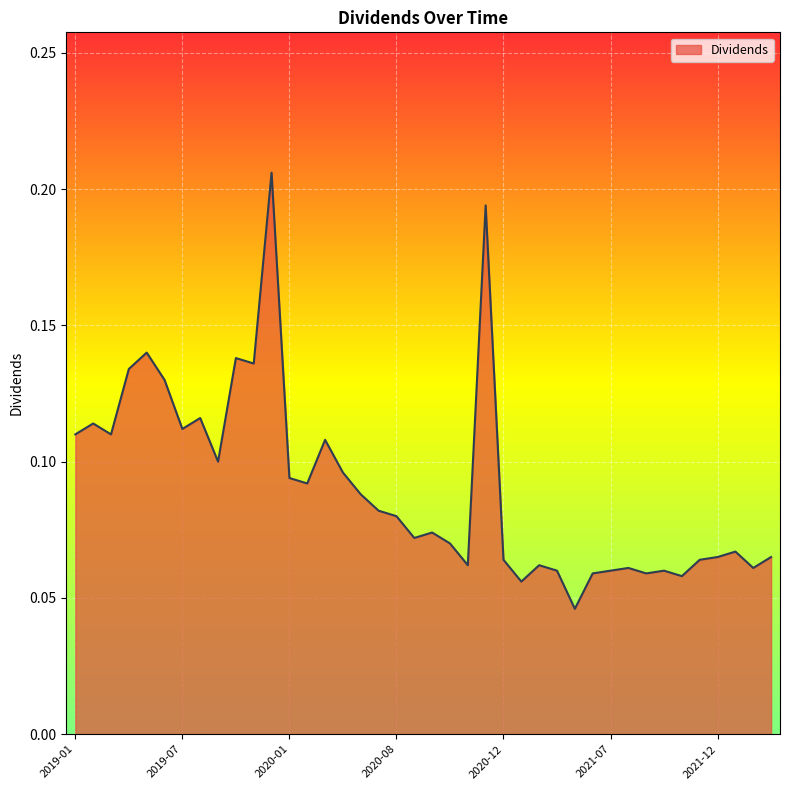

Does the chart have visible grid lines?

Yes